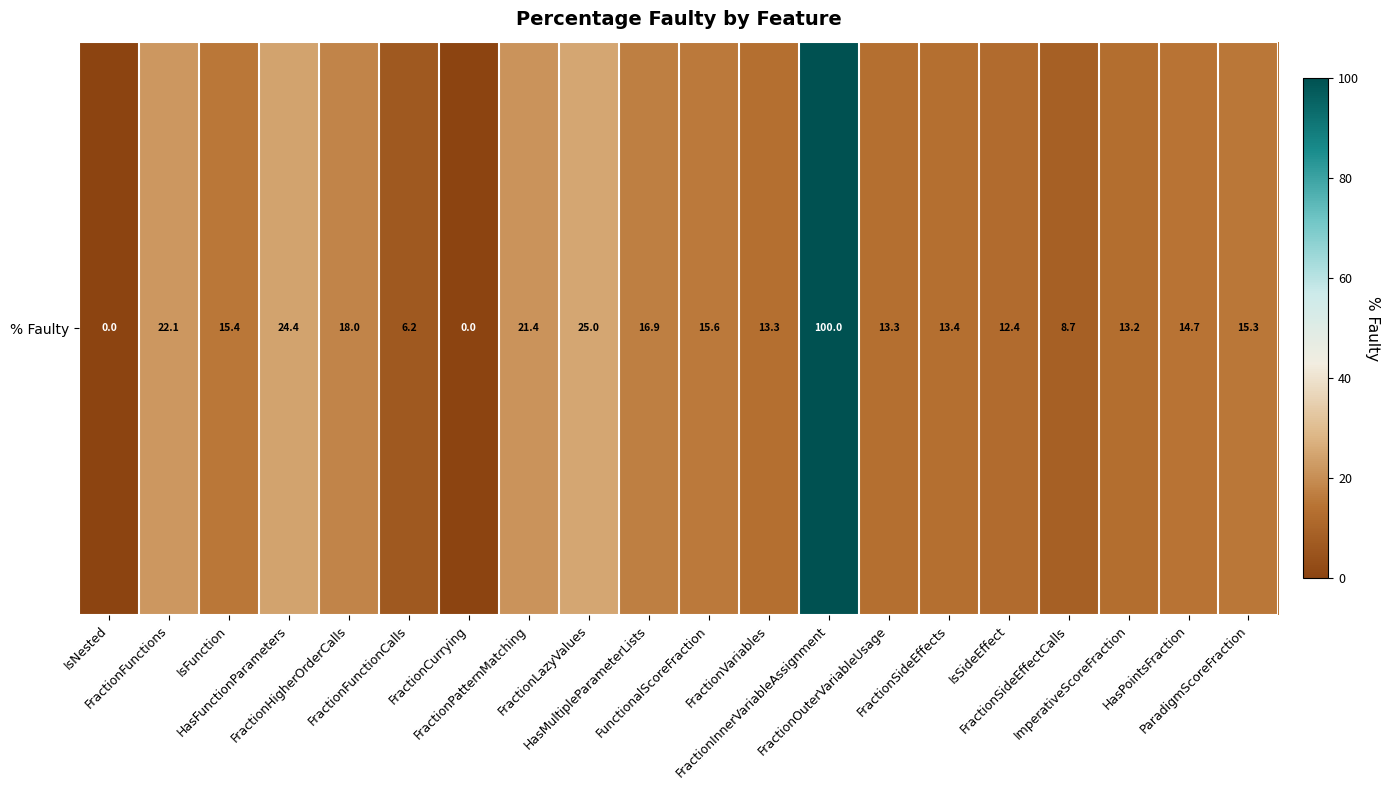

What is the ratio of the value at FractionVariables to the value at FractionFunctions?

0.6